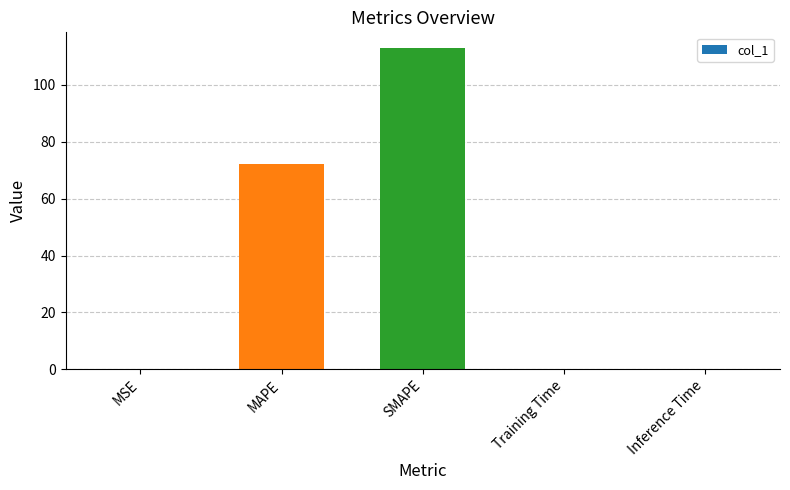

What is the difference between the values at SMAPE and Inference Time?

112.9